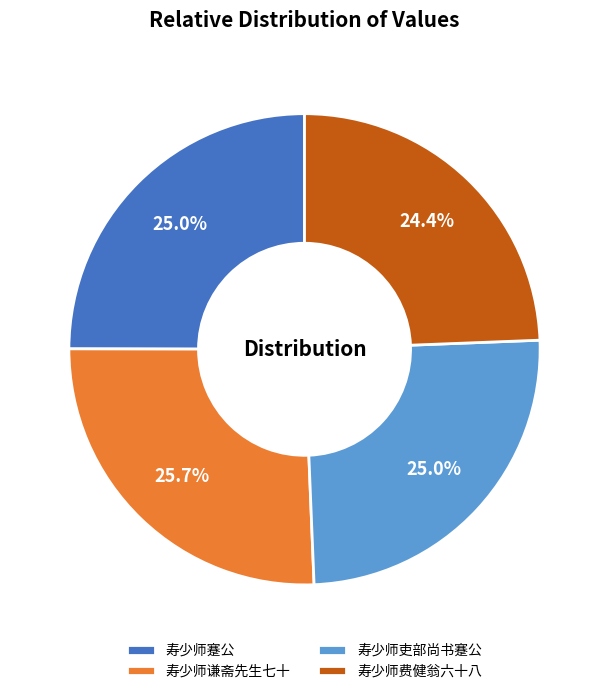

The 寿少师吏部尚书蹇公 slice represents 33% of the pie. True or false?

False